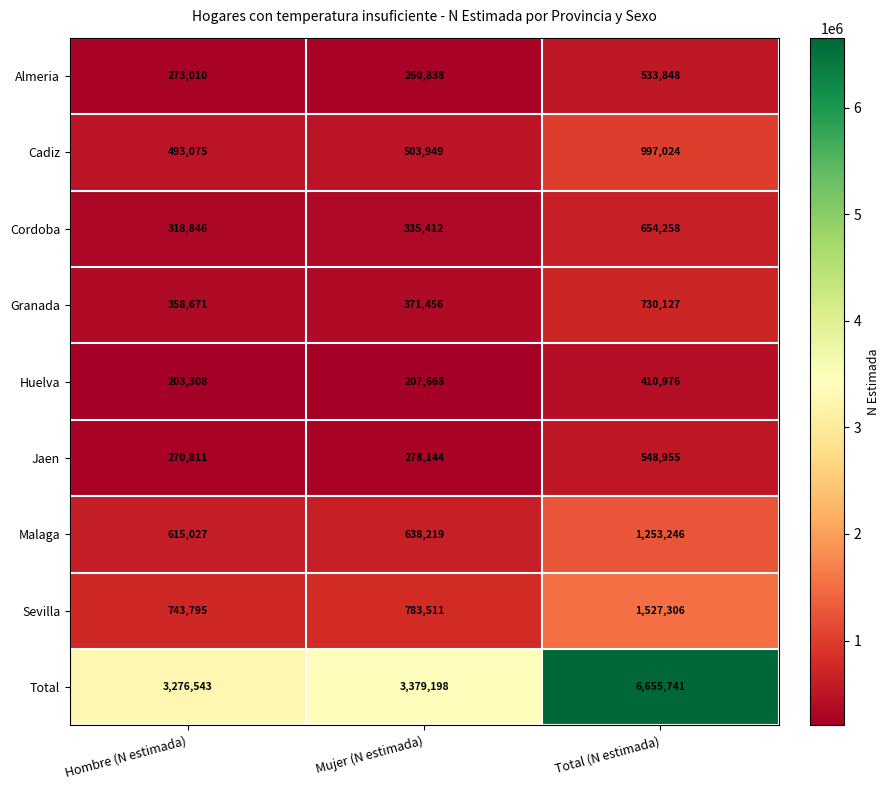

Count the number of categories in the chart.

3